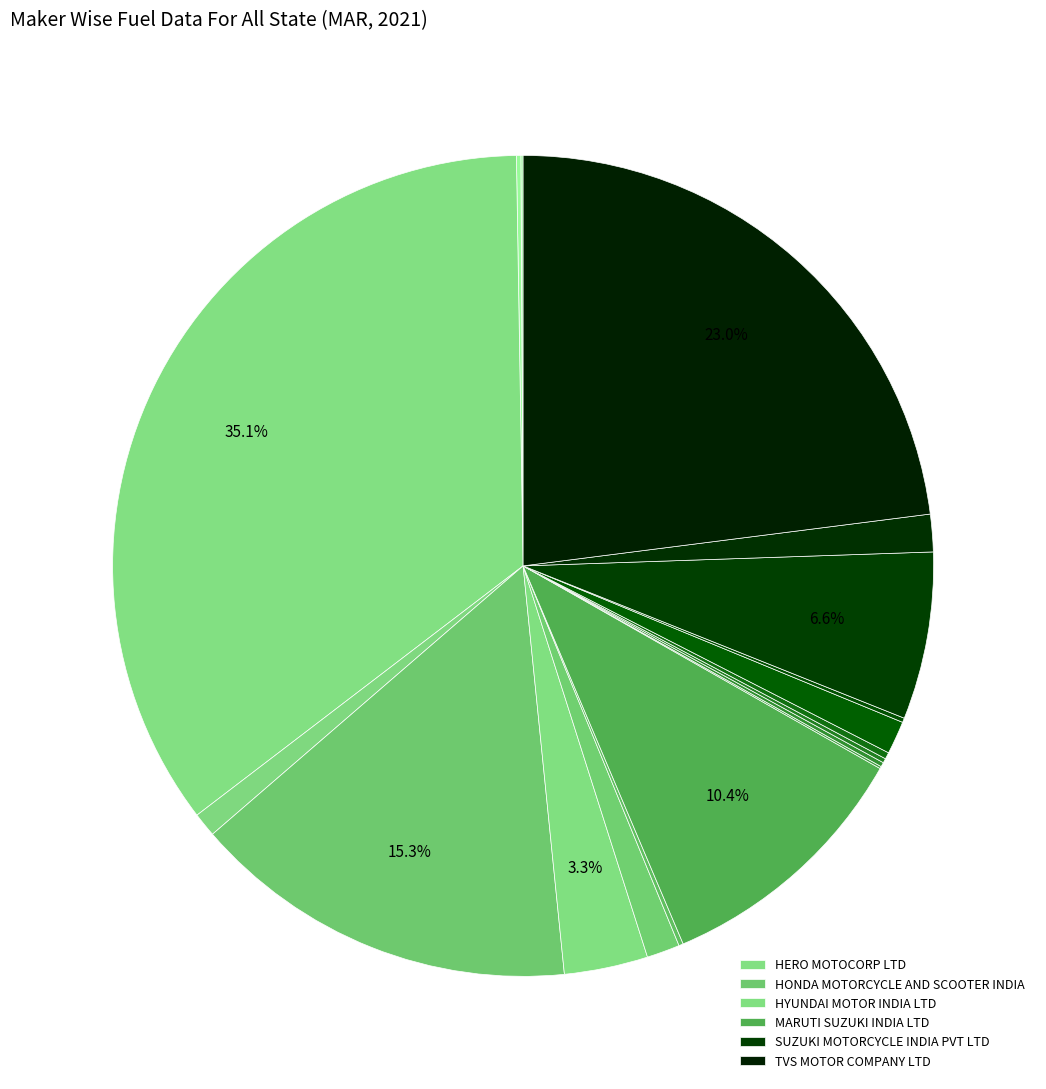

How many segments does this pie chart have?

18